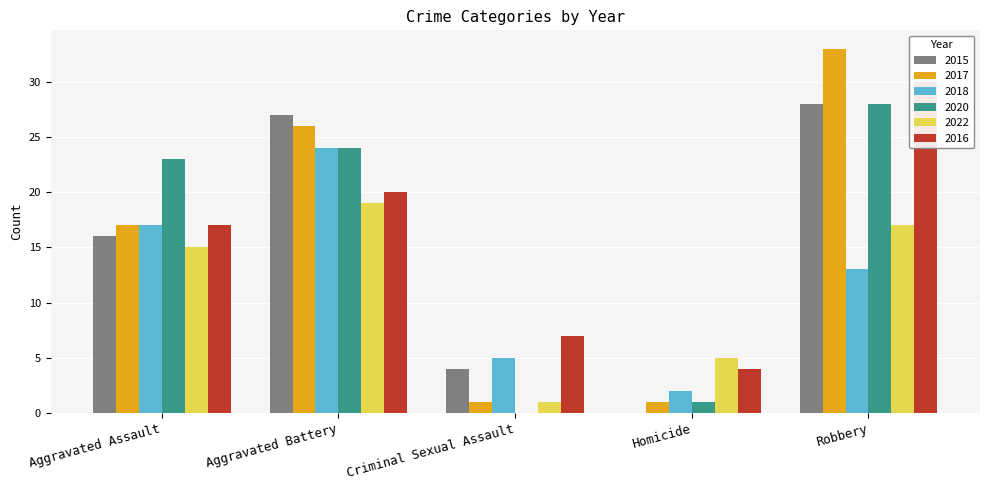

How many data points does each series have?

5